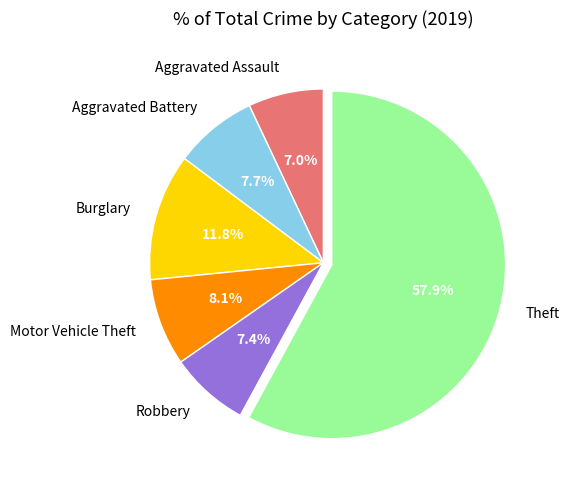

What portion of the pie excludes Aggravated Battery?

92.3%